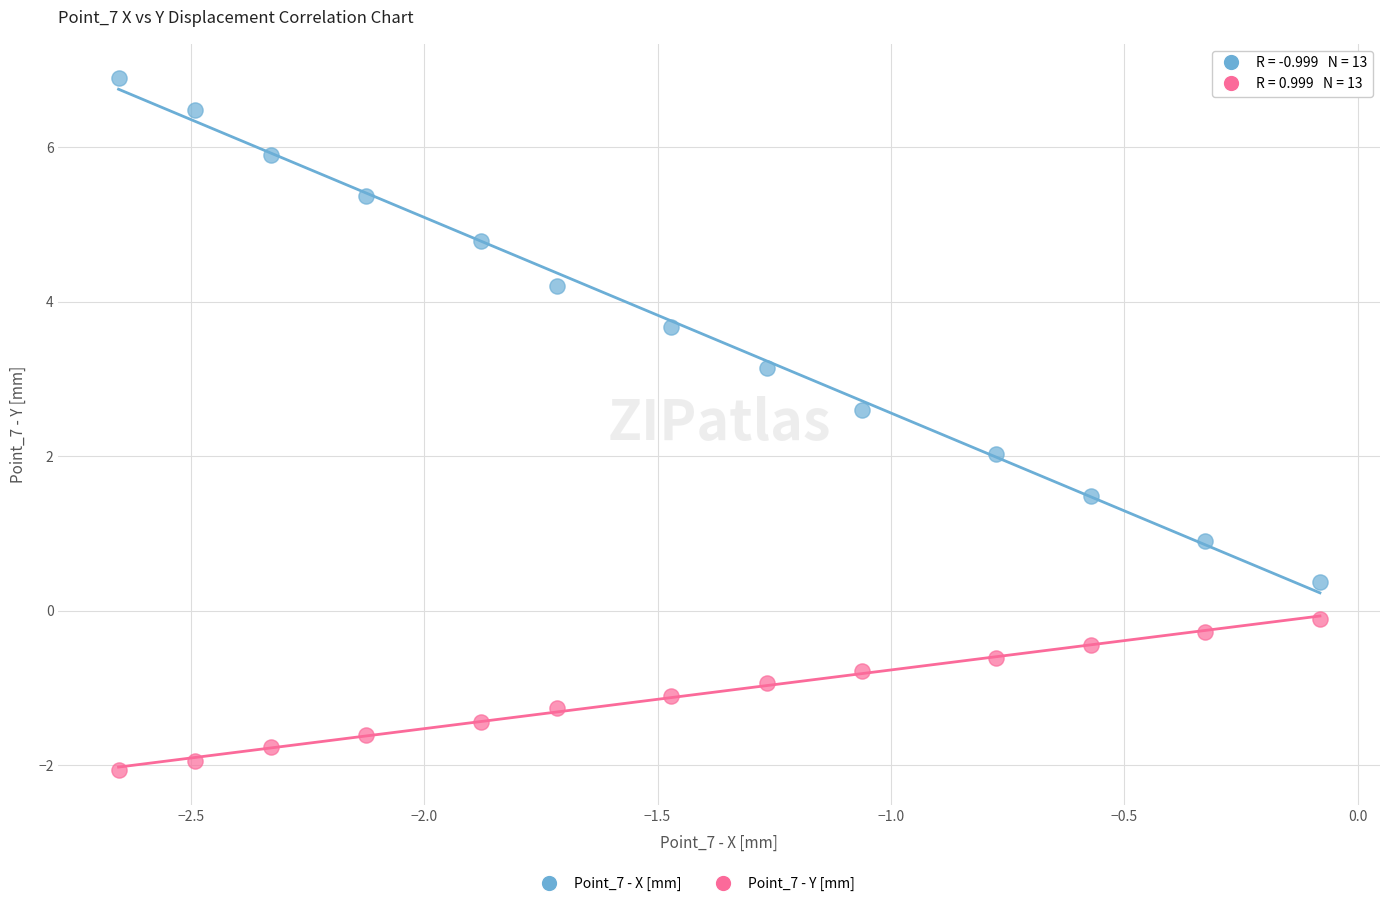

In the Point_7 - X [mm] series, what Y value is closest to 3?

3.1